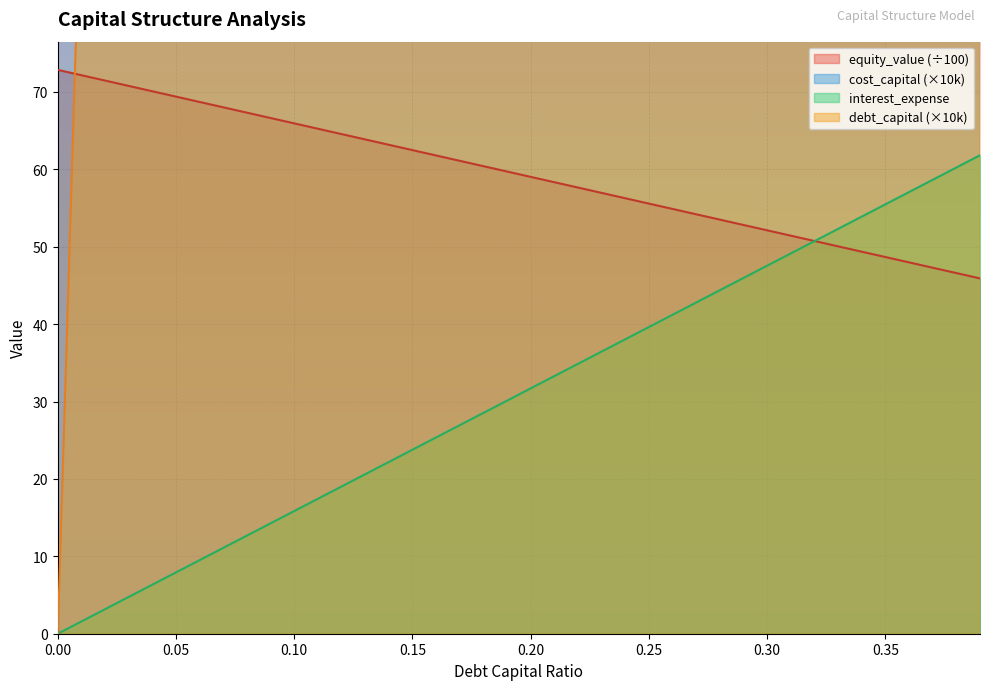

How many intersections are there between interest_expense and equity_value?

1